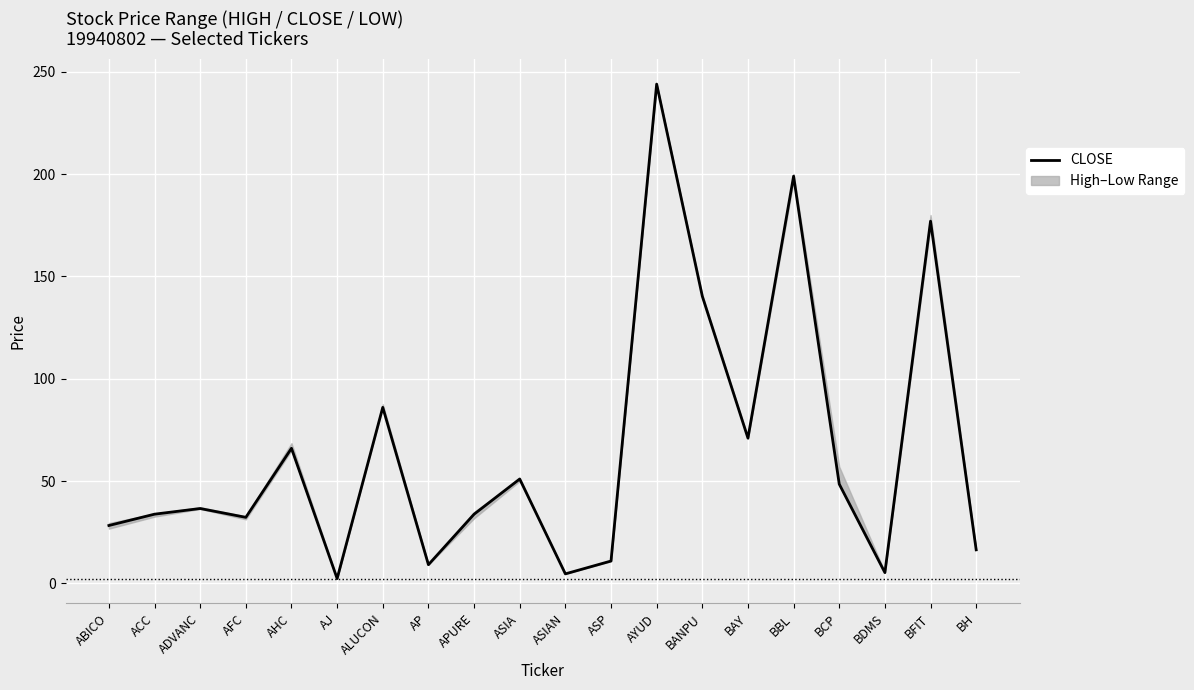

Reading left to right, extract all data points from this chart.

28.3	33.8	36.6	32.2	66.0	2.3	86.0	9.1	33.8	51.0	4.6	10.9	244.0	140.3	71.0	199.0	48.5	5.2	177.0	16.4